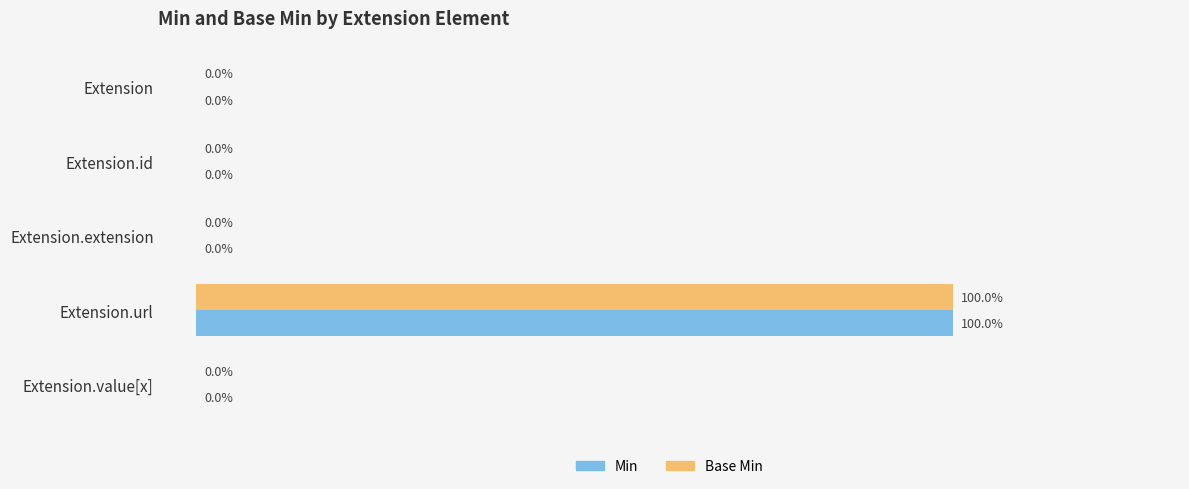

Which label corresponds to the largest value in the chart?

Extension.url